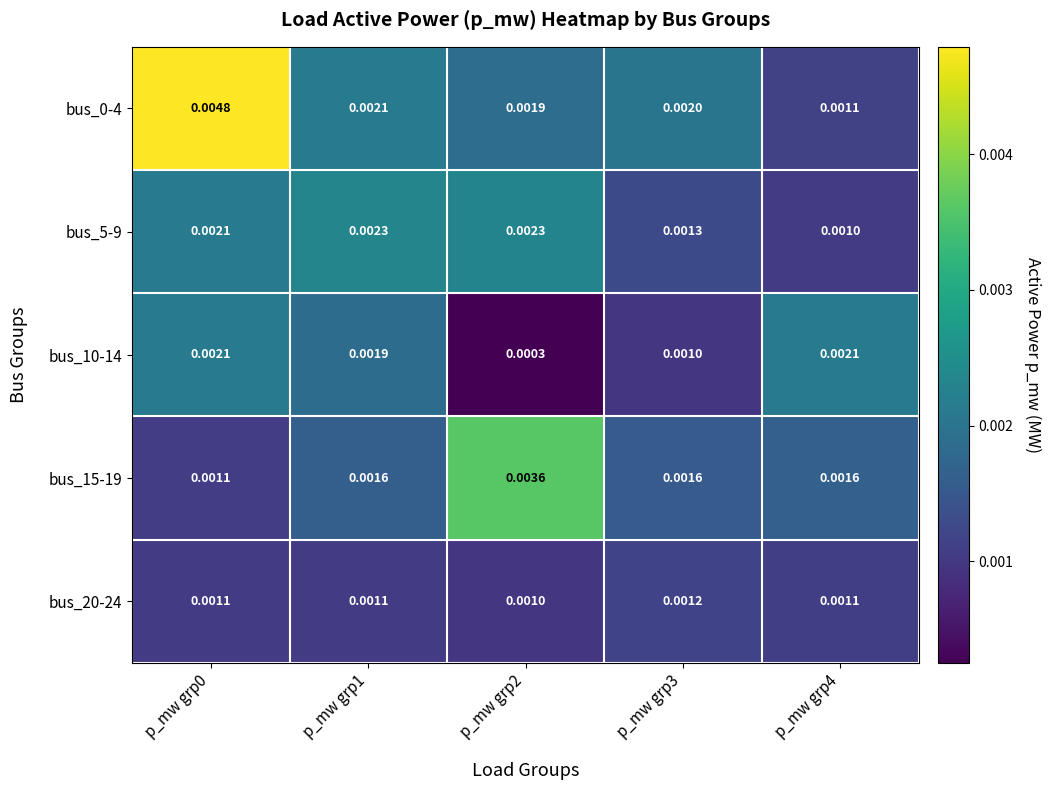

Count the number of data series in this chart.

5